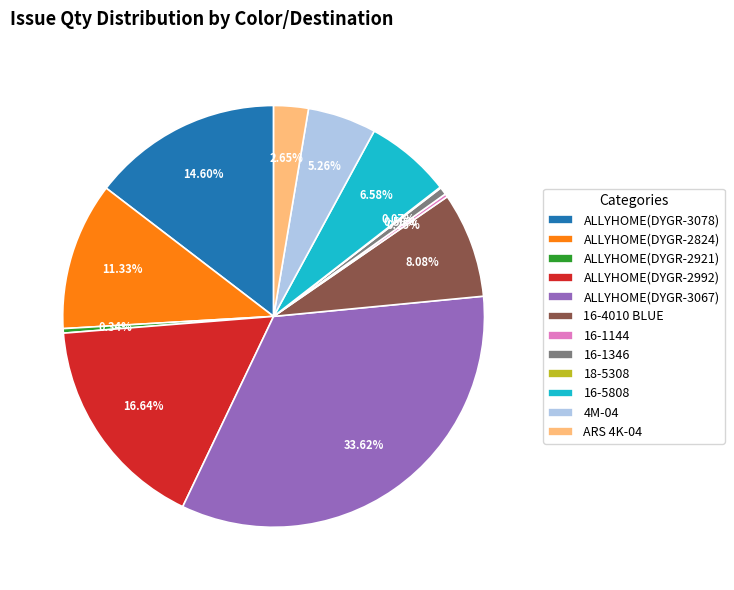

Which slice is the largest?

ALLYHOME(DYGR-3067)